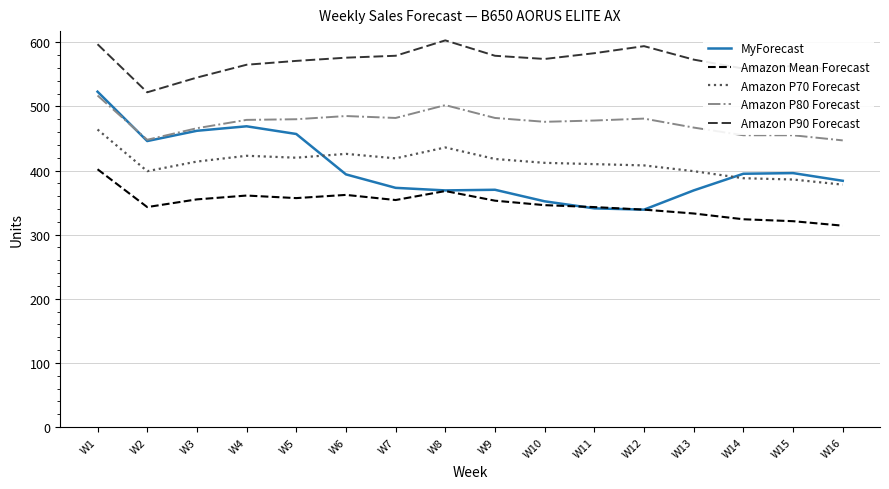

At which label does Amazon P90 Forecast first exceed 574?

W1